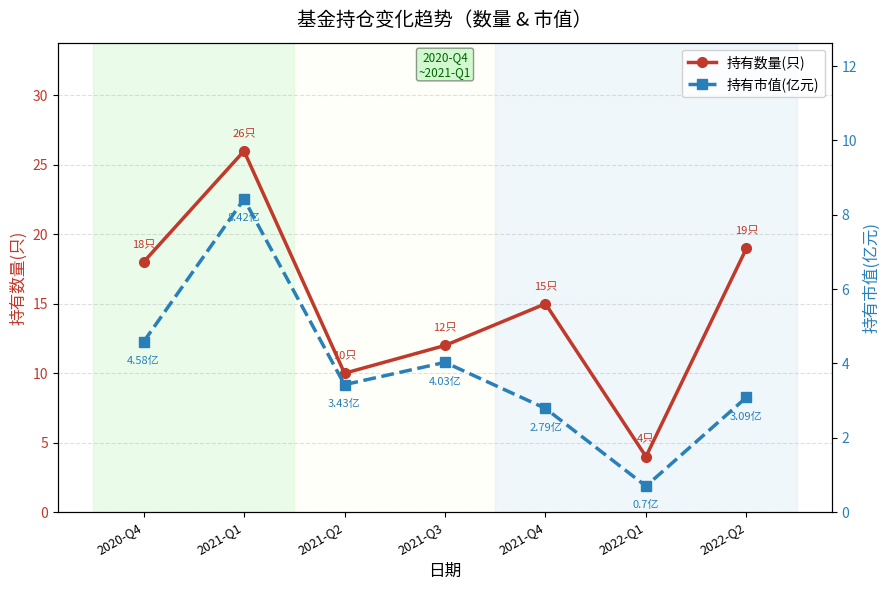

True or false: 持有数量(只) has a value of 25.8 at 2021-Q4.

False